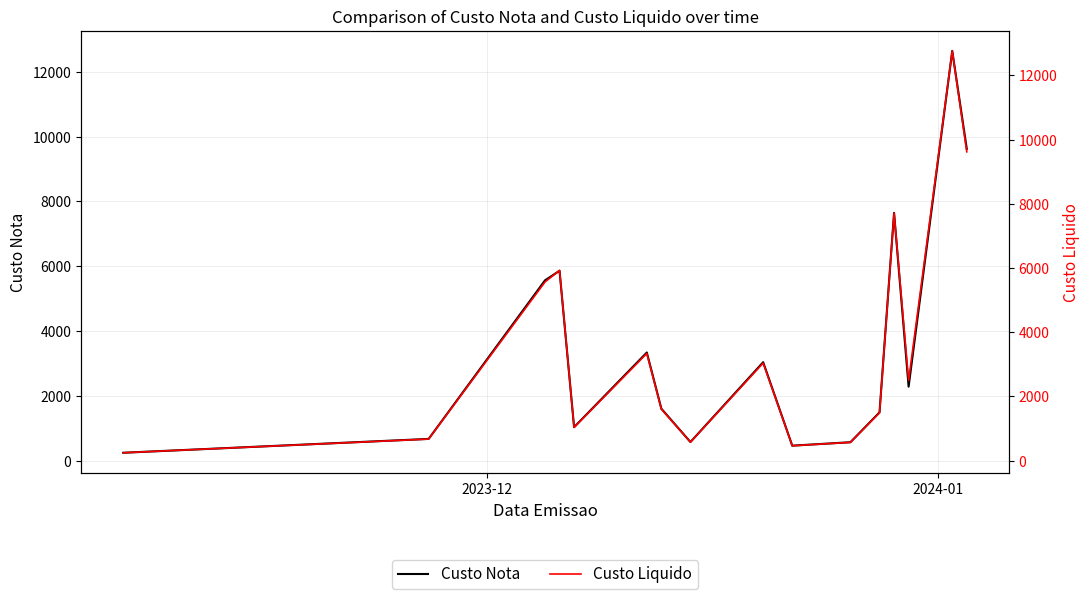

True or false: Custo Liquido and Custo Nota intersect in this chart.

False